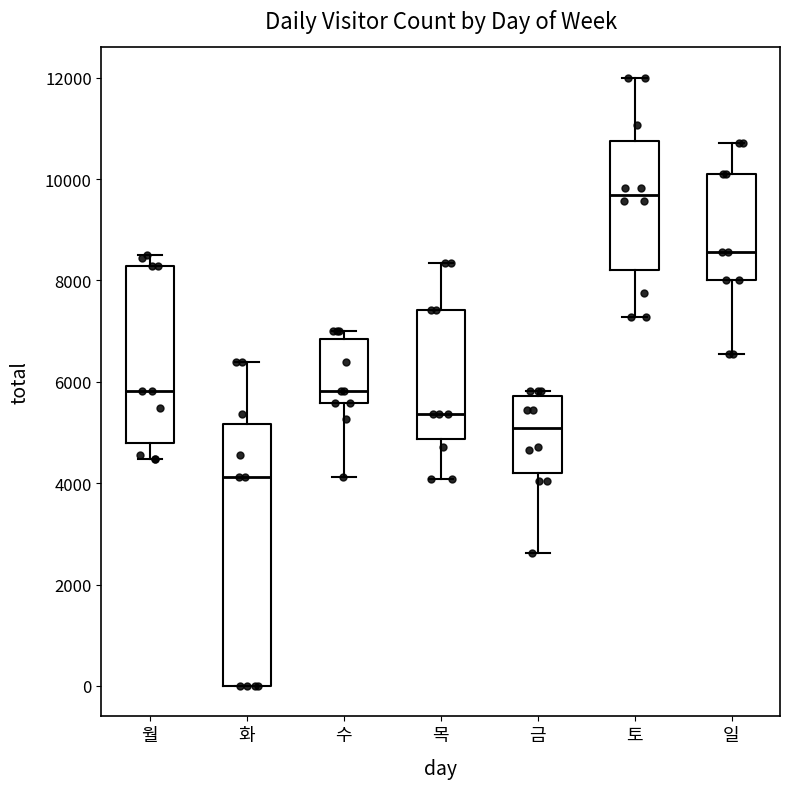

Reading left to right, transcribe this box plot: for each box, give where its median line is, the range the box spans, and where its two whiskers end, as read against the y-axis. The values are not printed on the chart, so give them approximately, as read against the axis.

월: median 5800, box 4800 to 8200, whiskers 4400 to 8600
화: median 4200, box 0 to 5200, whiskers 0 to 6400
수: median 5800, box 5600 to 6800, whiskers 4200 to 7000
목: median 5400, box 4800 to 7400, whiskers 4000 to 8400
금: median 5000, box 4200 to 5800, whiskers 2600 to 5800 (just above the box's upper edge)
토: median 9600, box 8200 to 10800, whiskers 7200 to 12000
일: median 8600, box 8000 to 10200, whiskers 6600 to 10800